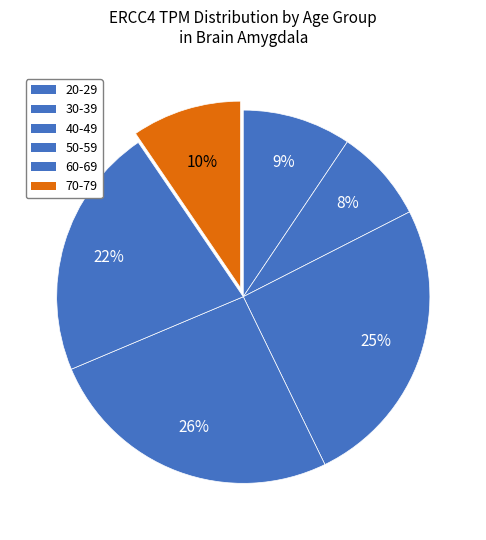

To the nearest percent, what portion does 30-39 represent?

9%